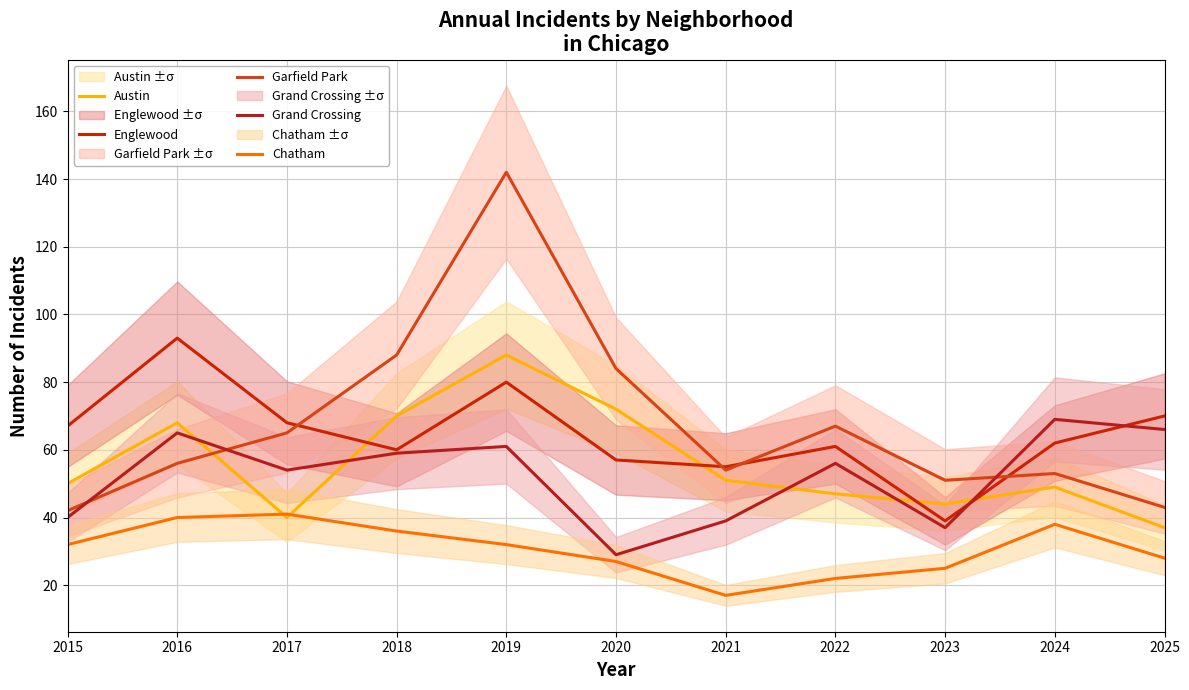

What are all the series names shown in the legend?

Austin, Englewood, Garfield Park, Grand Crossing, Chatham